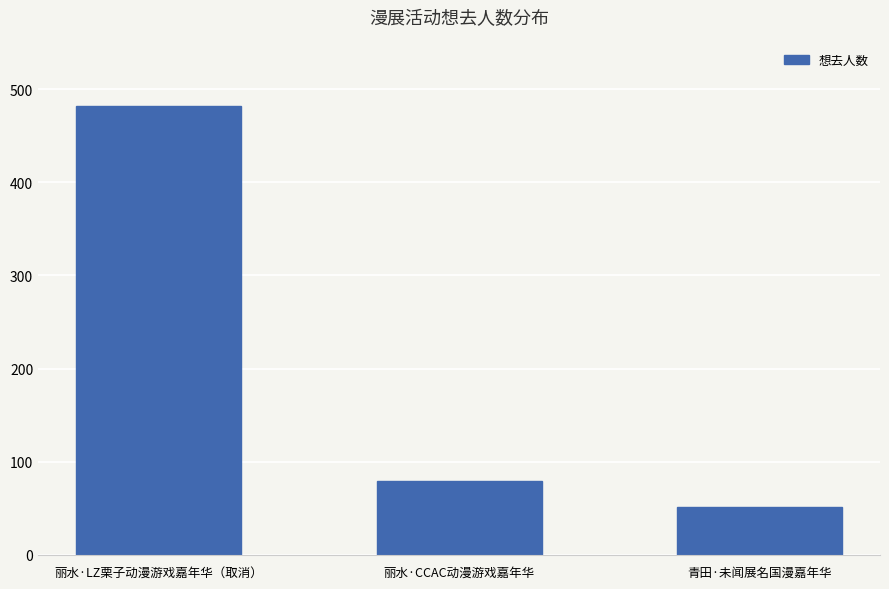

Reading left to right, list all the values displayed in this chart.

丽水·LZ栗子动漫游戏嘉年华（取消）=482	丽水·CCAC动漫游戏嘉年华=79	青田·未闻展名国漫嘉年华=51